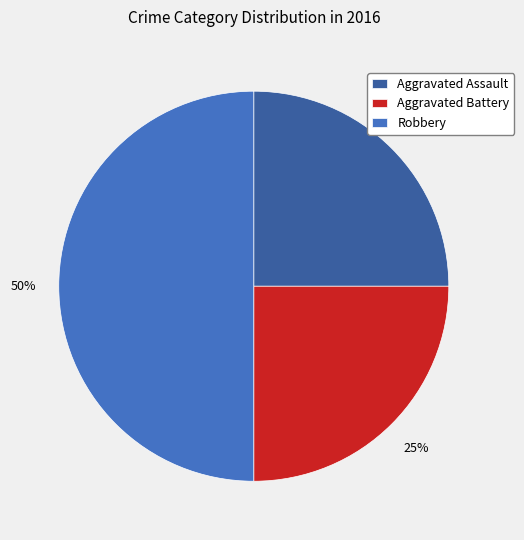

Between Robbery and Aggravated Assault, which is larger?

Robbery